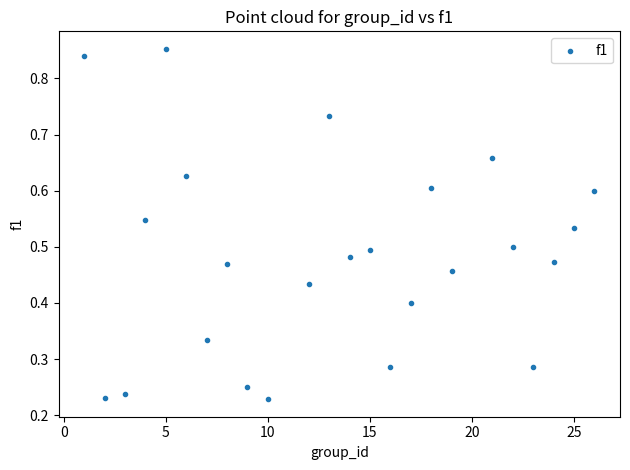

What is the range of X values (max minus min)?

25.0